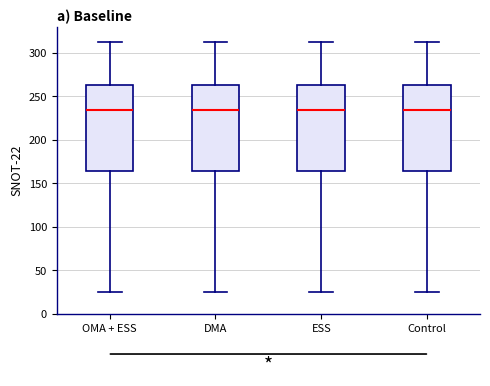

Where is the lower edge of the box for Control on the y-axis? The values are not printed on the chart, so give them approximately, as read against the axis.

165